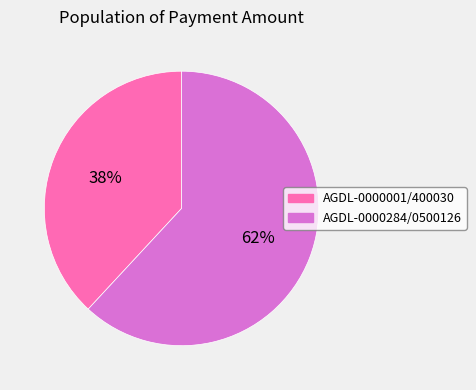

To the nearest percent, what is the difference between the largest and smallest slice percentages?

24%